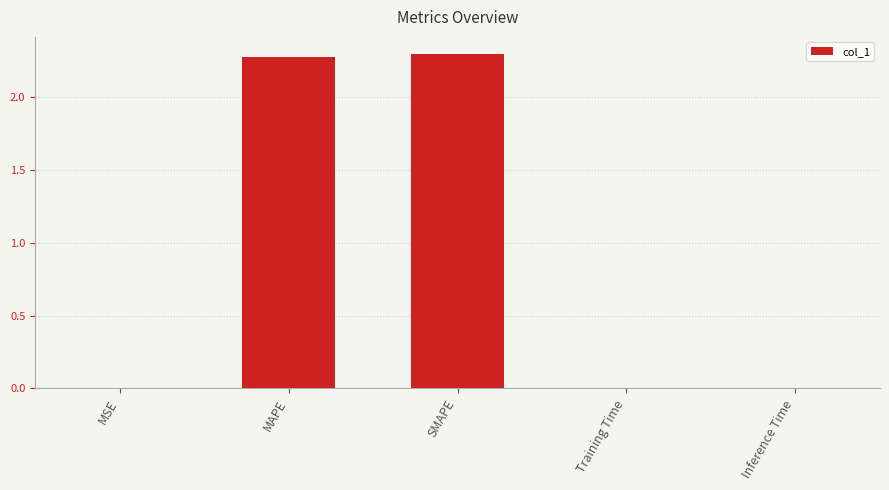

What is the sum of all values?

4.6